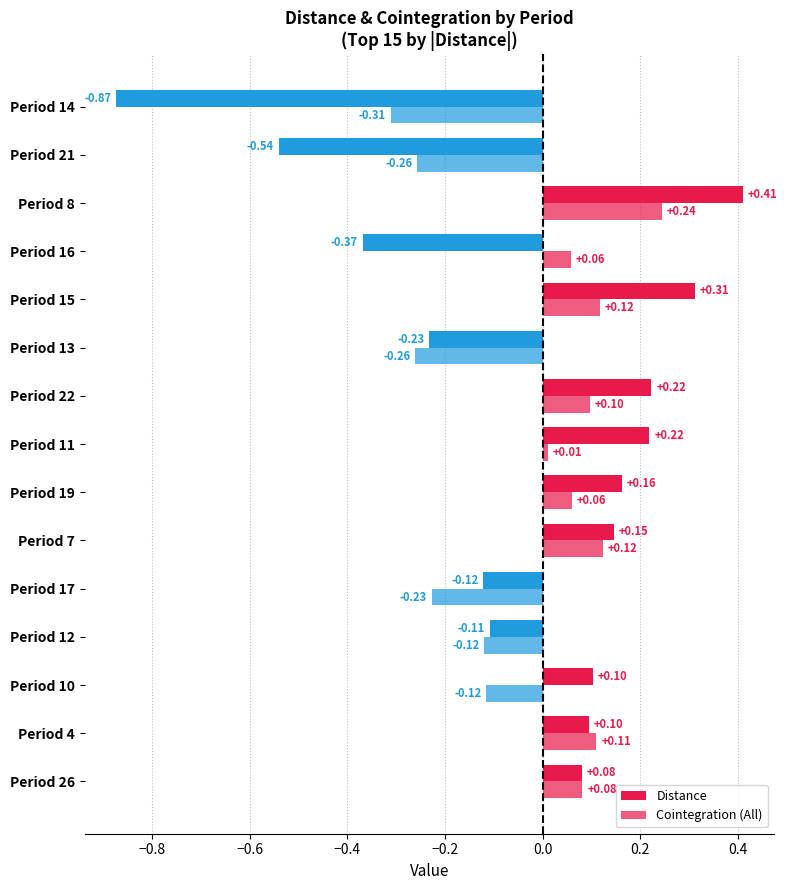

How many values in Distance are below zero?

6